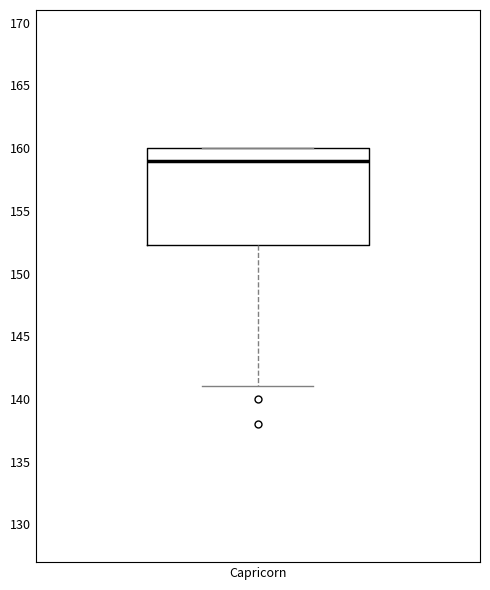

Where is the upper edge of the box for Capricorn on the y-axis? The values are not printed on the chart, so give them approximately, as read against the axis.

160.0